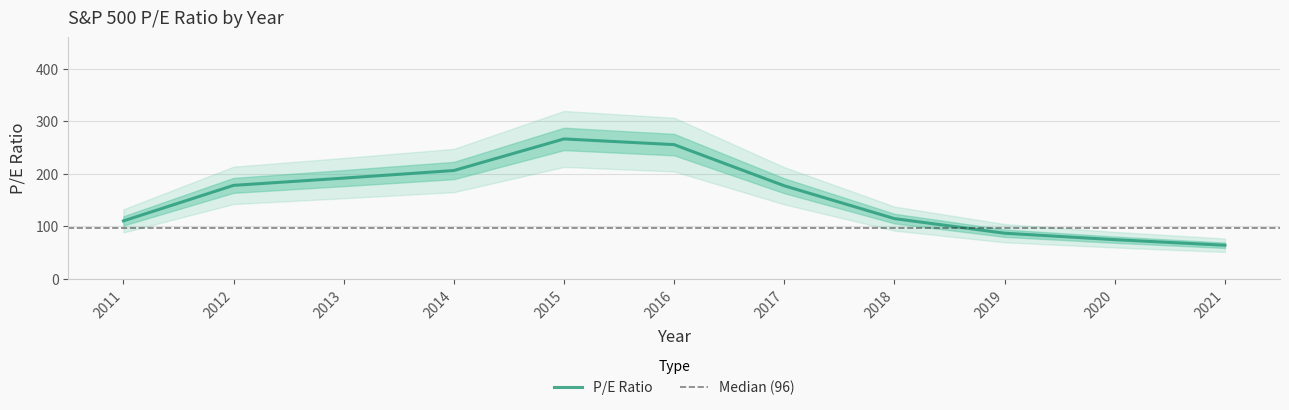

What is the average value?

156.9